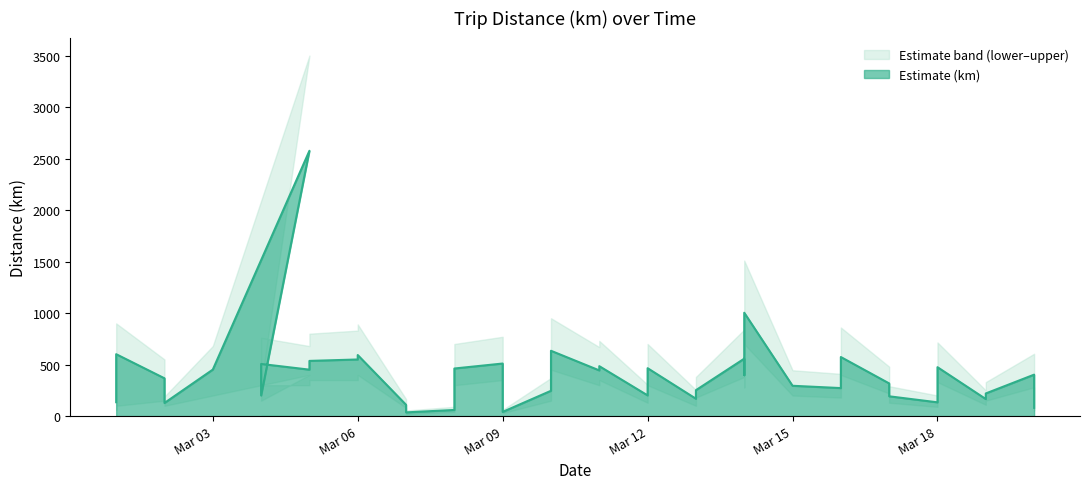

True or false: km_mid and km_lower intersect in this chart.

False